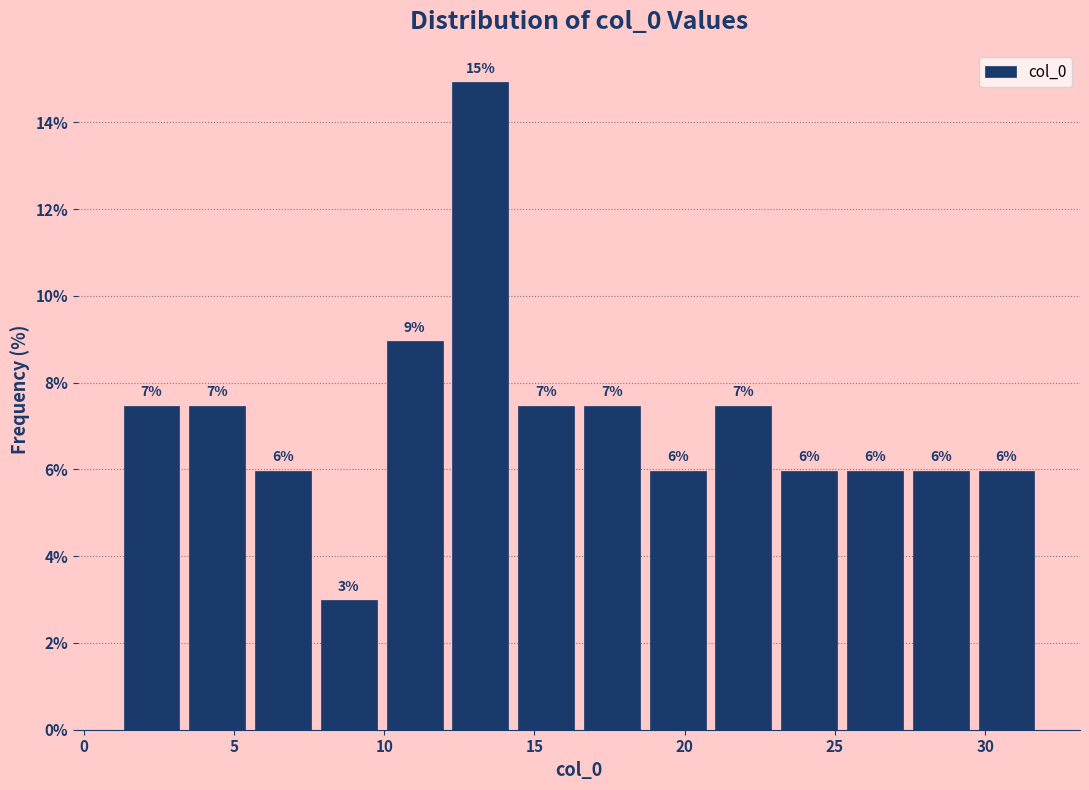

Over which range of the x-axis is the bar tallest?

12.0 to 14.5